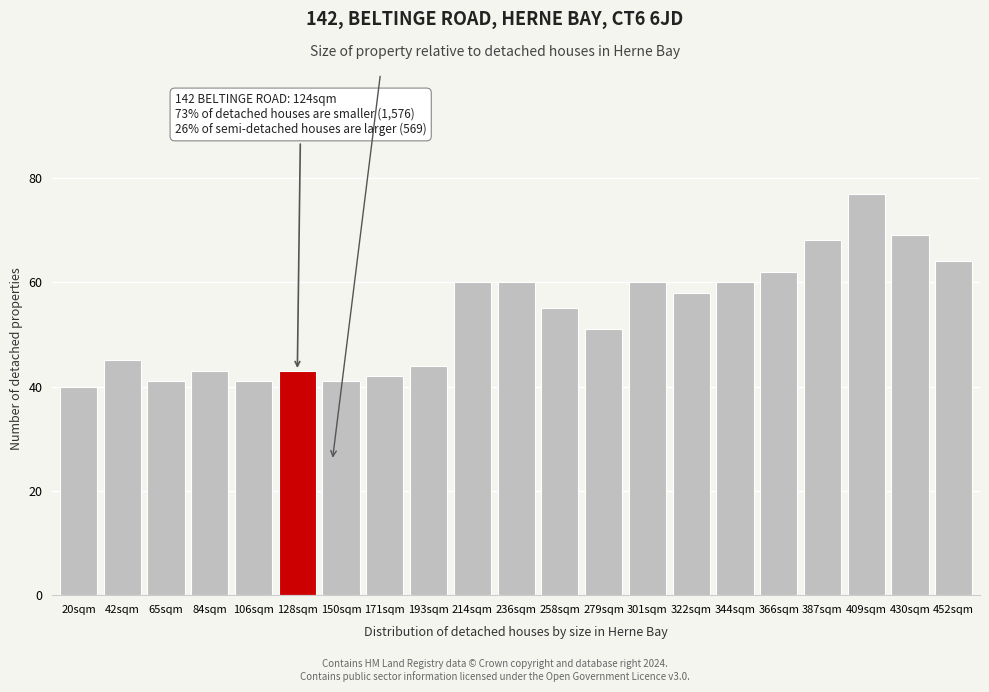

Reading right to left, transcribe all the data shown in this chart.

452sqm=64	430sqm=69	409sqm=77	387sqm=68	366sqm=62	344sqm=60	322sqm=58	301sqm=60	279sqm=51	258sqm=55	236sqm=60	214sqm=60	193sqm=44	171sqm=42	150sqm=41	128sqm=43	106sqm=41	84sqm=43	65sqm=41	42sqm=45	20sqm=40